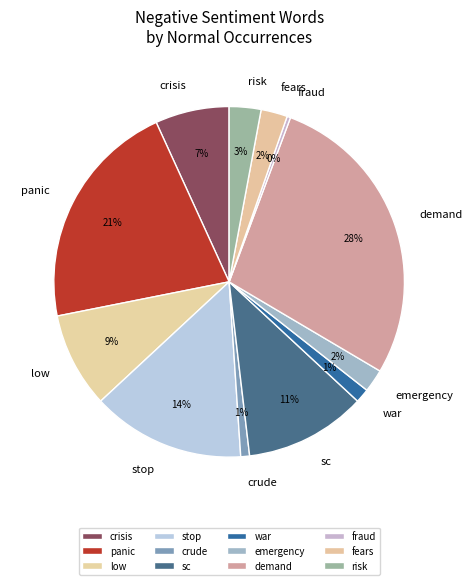

Does any single category account for the majority?

No